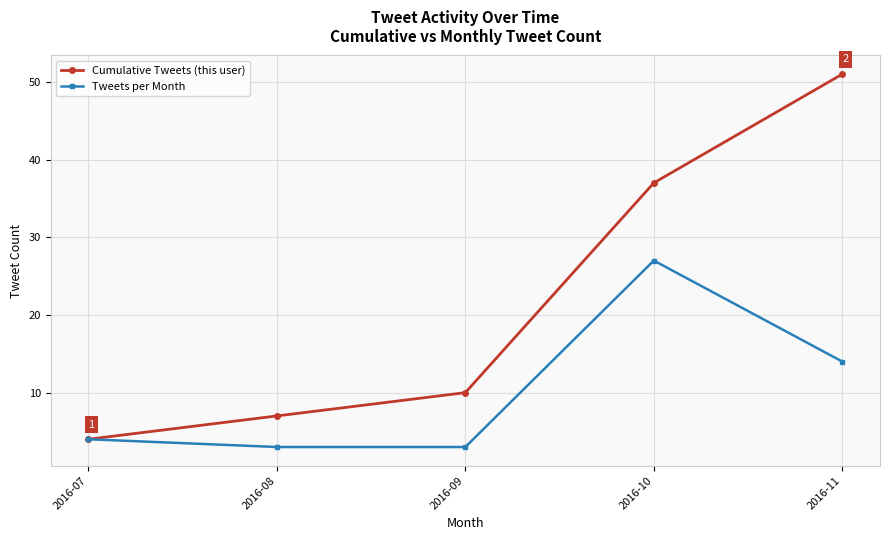

Is the value of Cumulative Tweets (this user) at 2016-09 greater than the value of Tweets per Month at 2016-07?

Yes